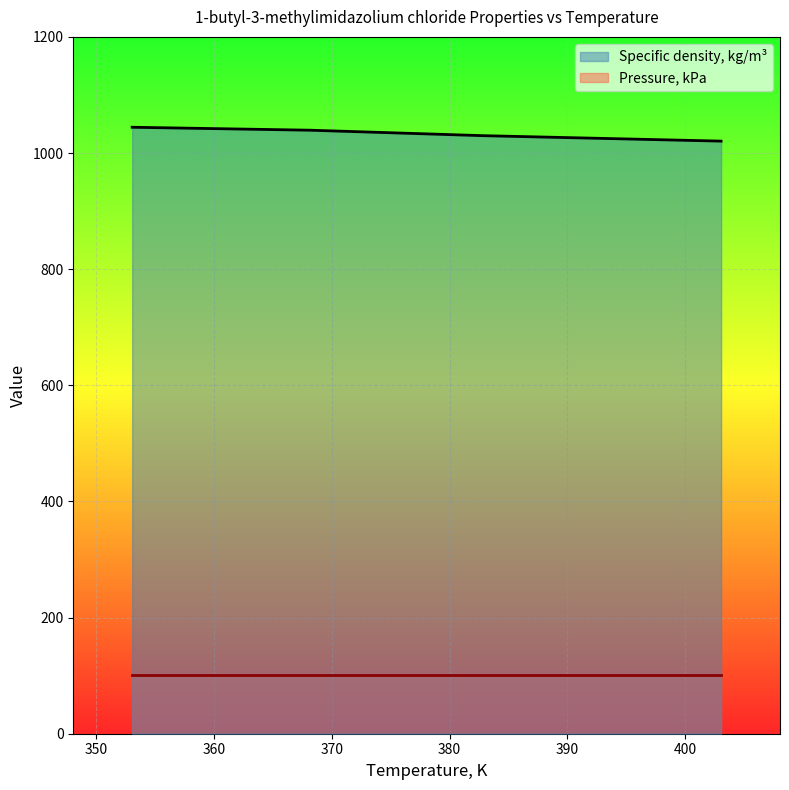

Between 368.15 and 403.05, which is larger?

368.15